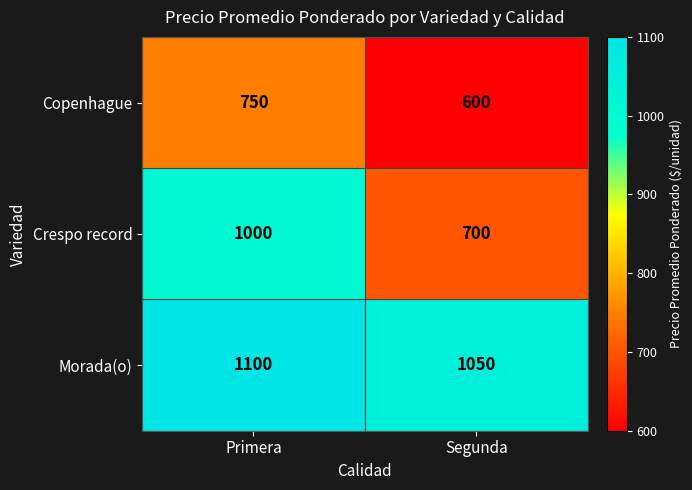

Reading left to right, extract all data points from this chart.

Copenhague: Primera=750	Segunda=600
Crespo record: Primera=1000	Segunda=700
Morada(o): Primera=1100	Segunda=1050